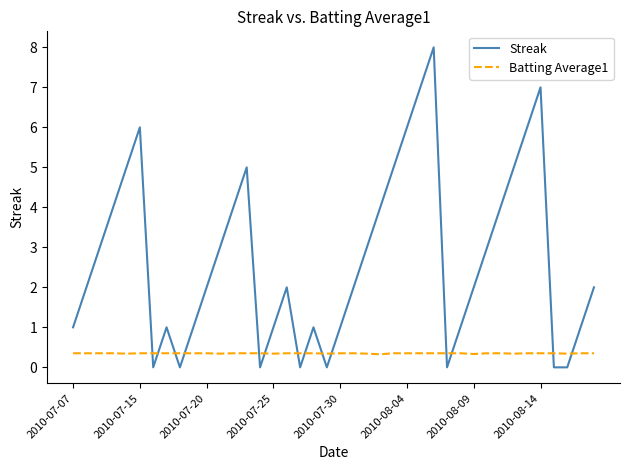

Which series has the largest total across all categories?

Streak